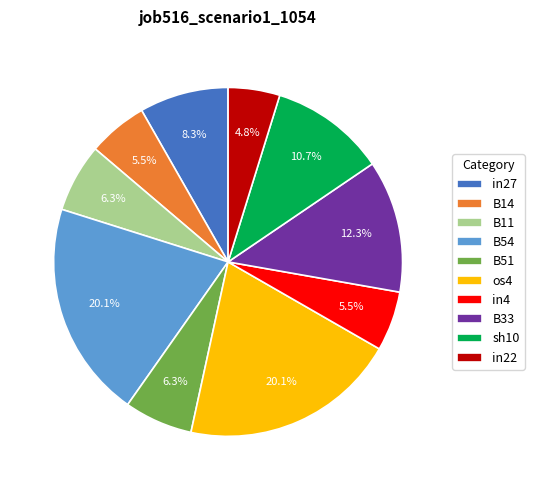

Which has a higher value, B51 or B33?

B33